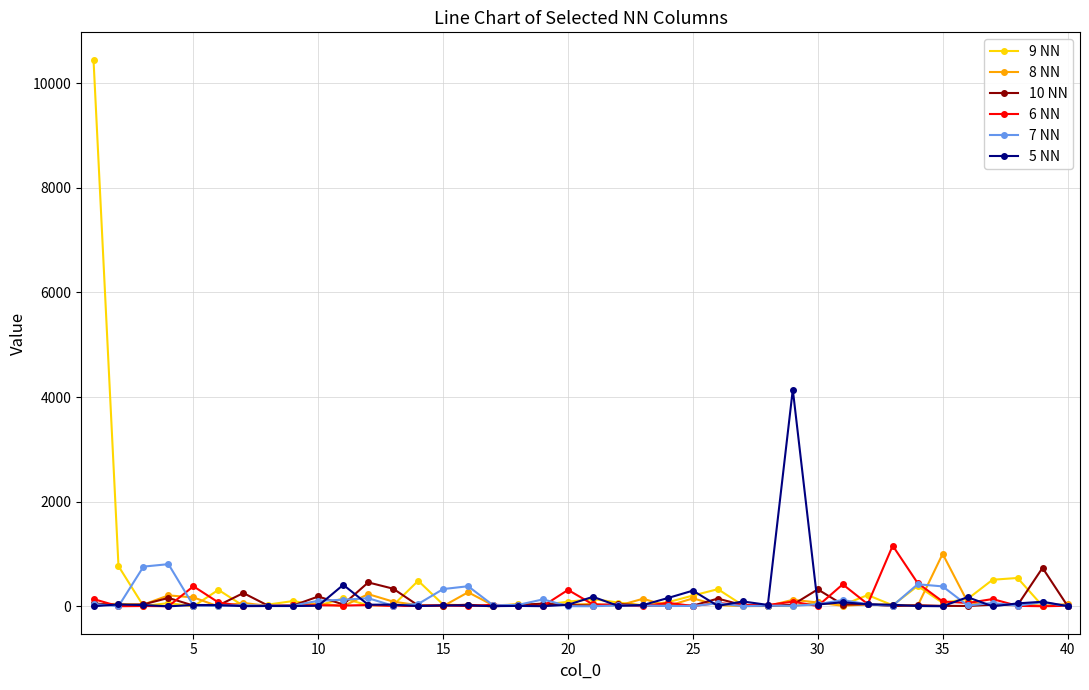

Which series has the largest range (max minus min)?

9 NN